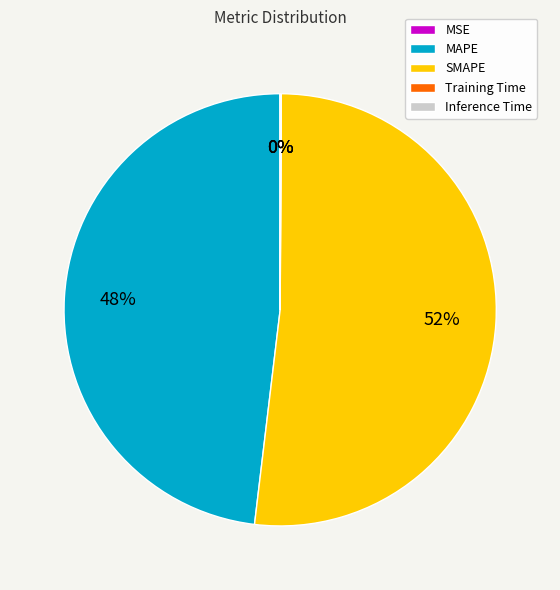

What is the majority slice?

SMAPE